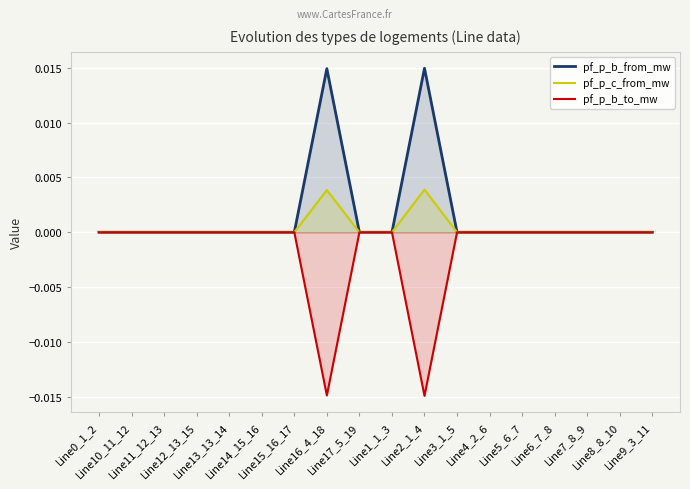

At which label is pf_p_b_from_mw closest to 0?

Line15_16_17